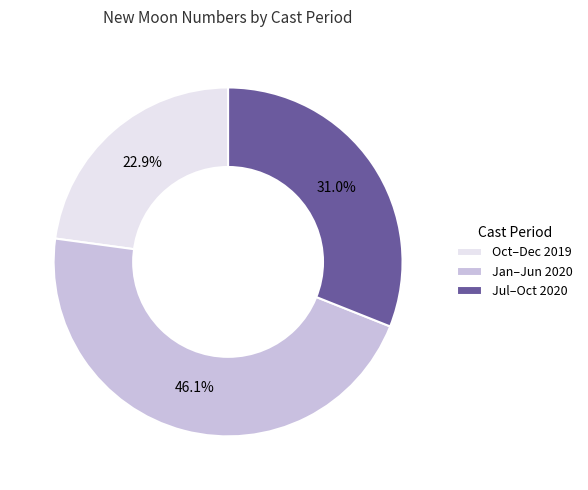

What percentage is NOT represented by Oct–Dec 2019?

77.1%